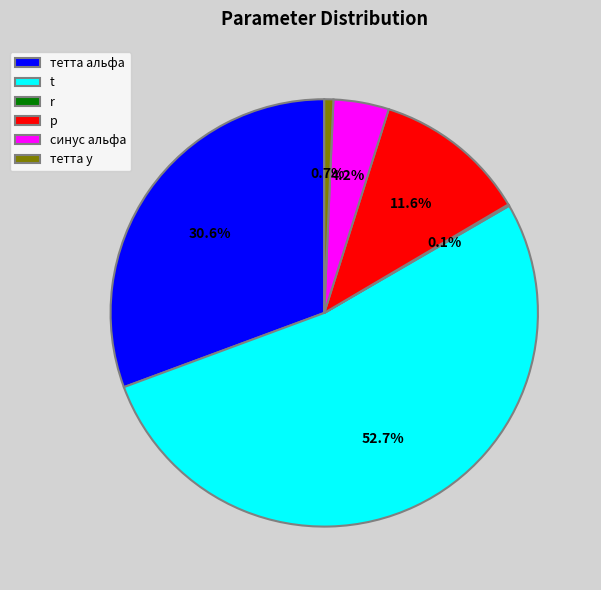

What percentage is the тетта у slice, to the nearest percent?

1%